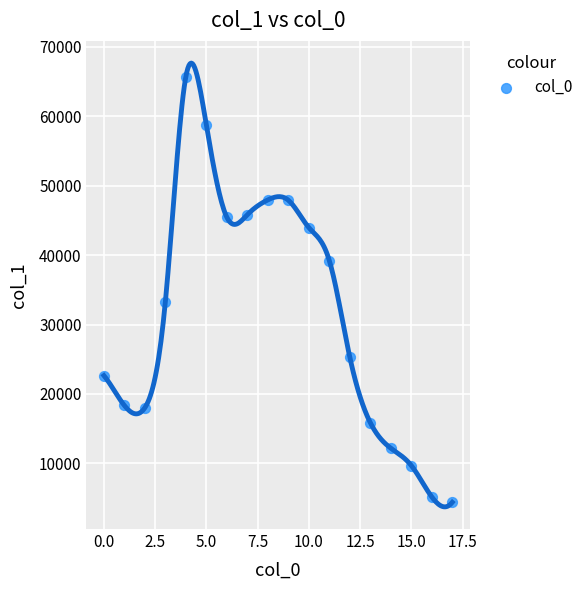

What is the range of Y values (max minus min)?

61318